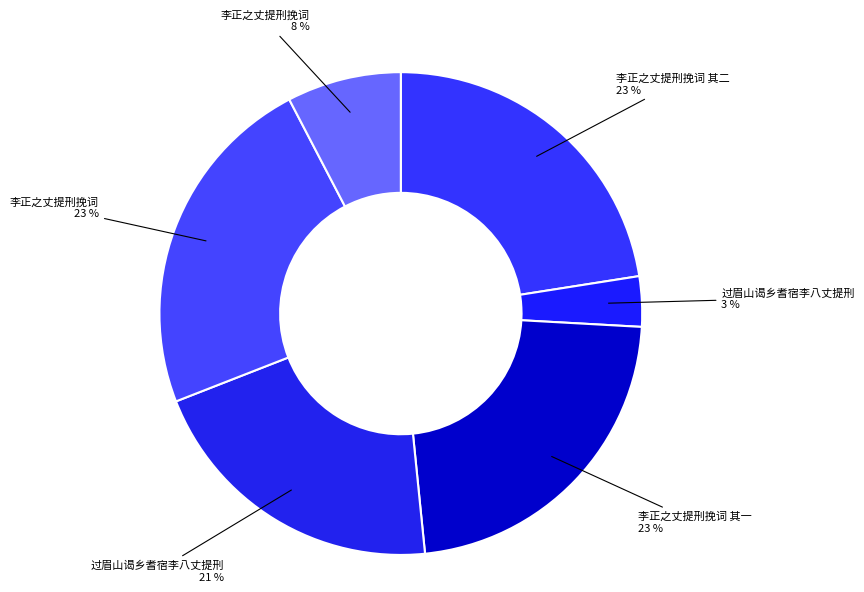

Count the number of slices in the pie.

6